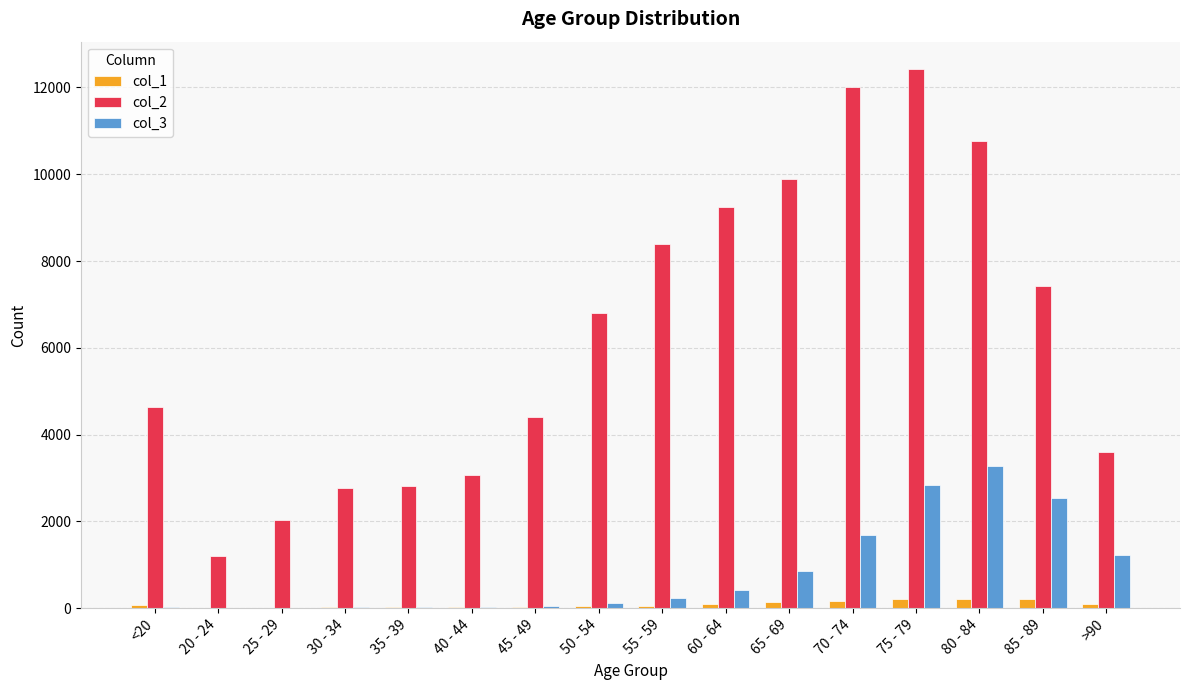

At which category does the chart reach its peak across all series?

75 - 79